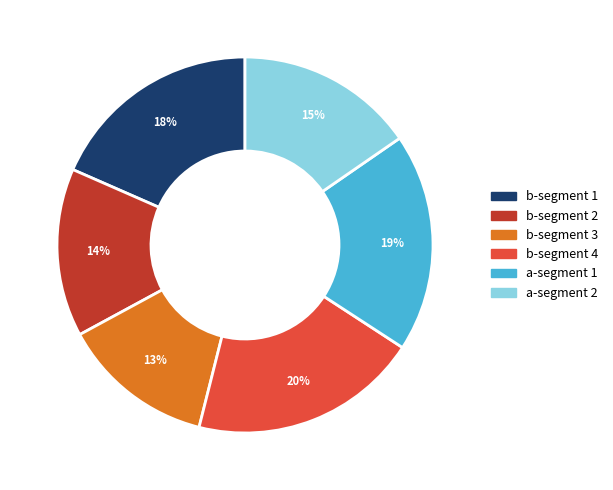

To the nearest percent, what is the average slice percentage?

17%